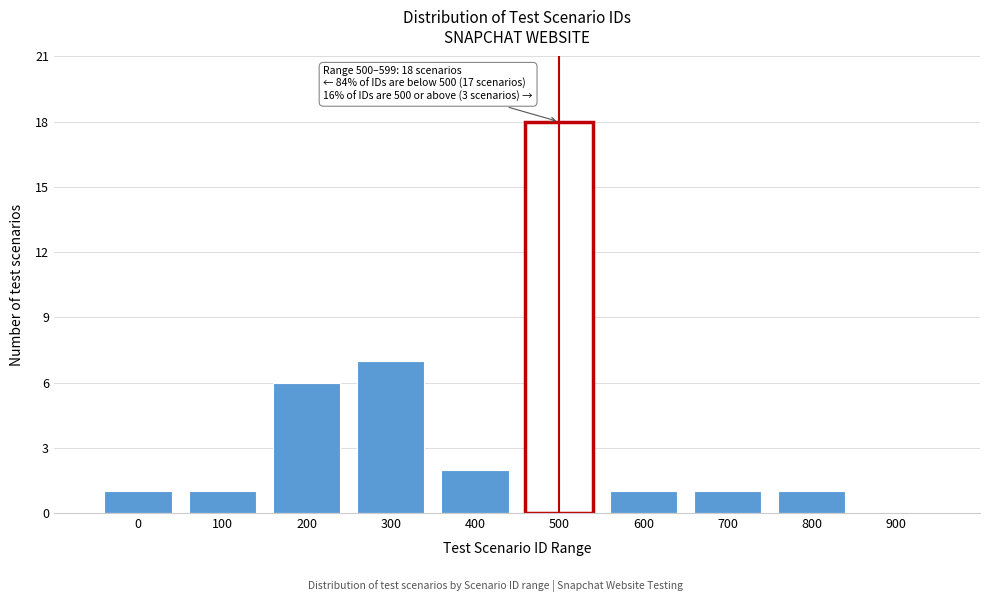

Reading right to left, list all the values displayed in this chart.

900=0	800=1	700=1	600=1	500=18	400=2	300=7	200=6	100=1	0=1